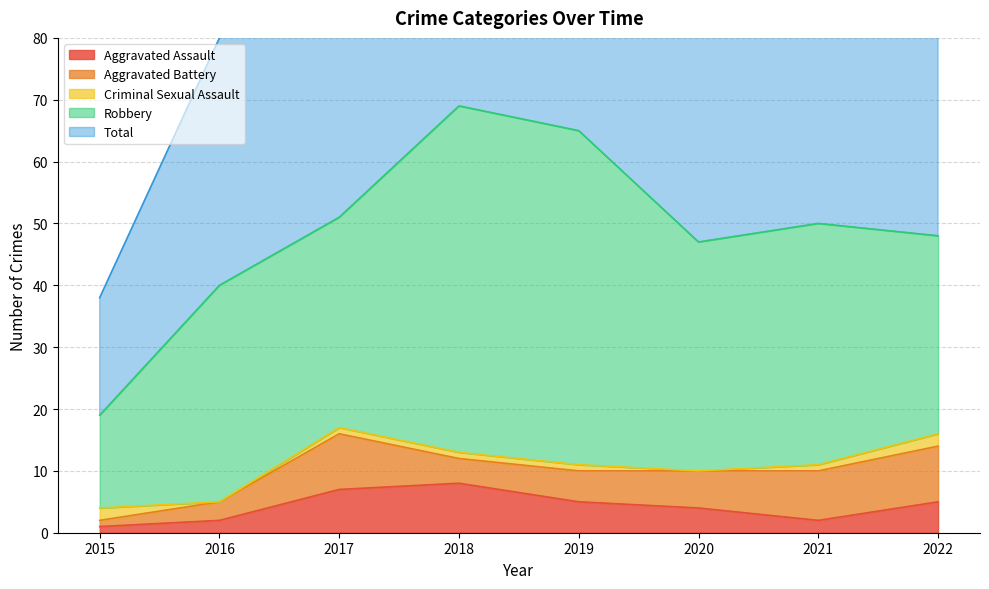

What is the difference between the second highest and second lowest values in the Total series?

25